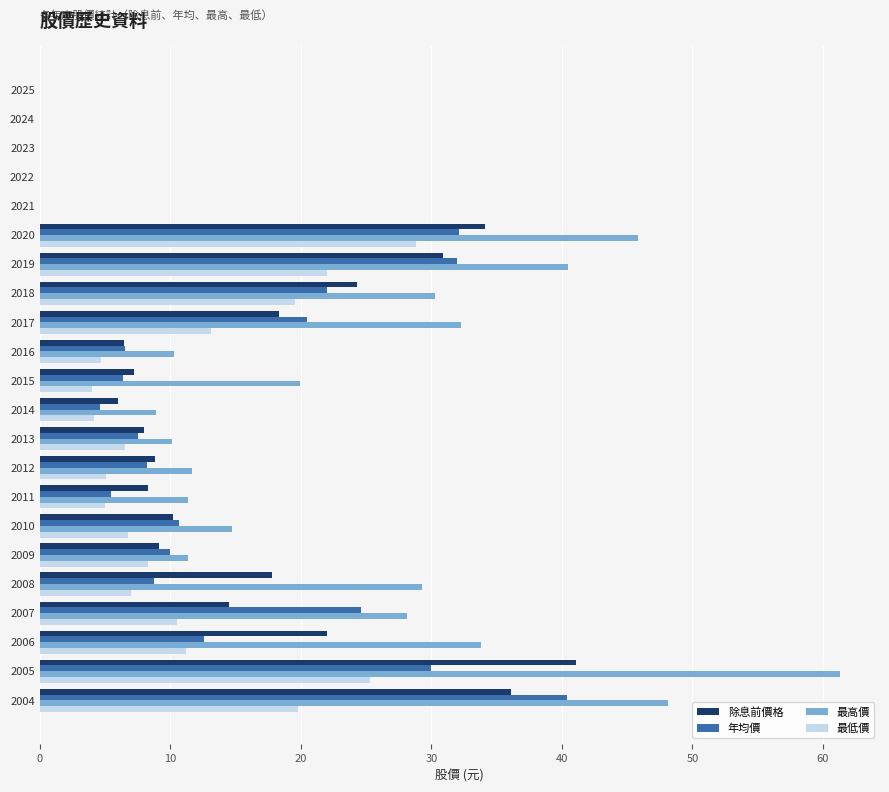

What is the sum of the 最低價 values at 2011 and 2013?

11.5